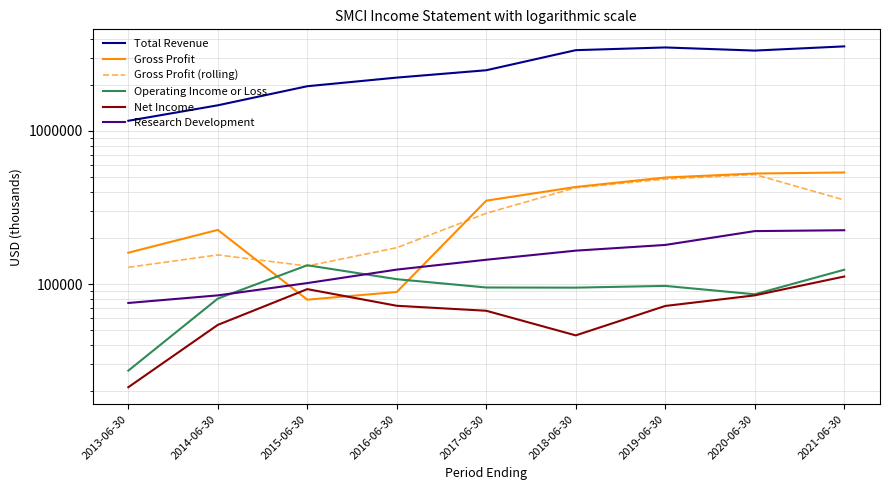

Reading right to left, list all the values displayed in this chart.

Total Revenue: 2021-06-30=3557400.0	2020-06-30=3339300.0	2019-06-30=3500400.0	2018-06-30=3360500.0	2017-06-30=2484900.0	2016-06-30=2225000.0	2015-06-30=1954400.0	2014-06-30=1467200.0	2013-06-30=1162600.0
Gross Profit: 2021-06-30=534500.0	2020-06-30=526200.0	2019-06-30=495500.0	2018-06-30=430000.0	2017-06-30=350000.0	2016-06-30=88700.0	2015-06-30=79000.0	2014-06-30=225500.0	2013-06-30=160100.0
Gross Profit (rolling): 2021-06-30=353566.7	2020-06-30=518733.3	2019-06-30=483900.0	2018-06-30=425166.7	2017-06-30=289566.7	2016-06-30=172566.7	2015-06-30=131066.7	2014-06-30=154866.7	2013-06-30=128533.3
Operating Income or Loss: 2021-06-30=123900.0	2020-06-30=85700.0	2019-06-30=97200.0	2018-06-30=94700.0	2017-06-30=94900.0	2016-06-30=107500.0	2015-06-30=132600.0	2014-06-30=80300.0	2013-06-30=27200.0
Net Income: 2021-06-30=111900.0	2020-06-30=84300.0	2019-06-30=71900.0	2018-06-30=46200.0	2017-06-30=66900.0	2016-06-30=72100.0	2015-06-30=92600.0	2014-06-30=54100.0	2013-06-30=21200.0
Research Development: 2021-06-30=224400.0	2020-06-30=221500.0	2019-06-30=179900.0	2018-06-30=165100.0	2017-06-30=144000.0	2016-06-30=124200.0	2015-06-30=101400.0	2014-06-30=84300.0	2013-06-30=75200.0